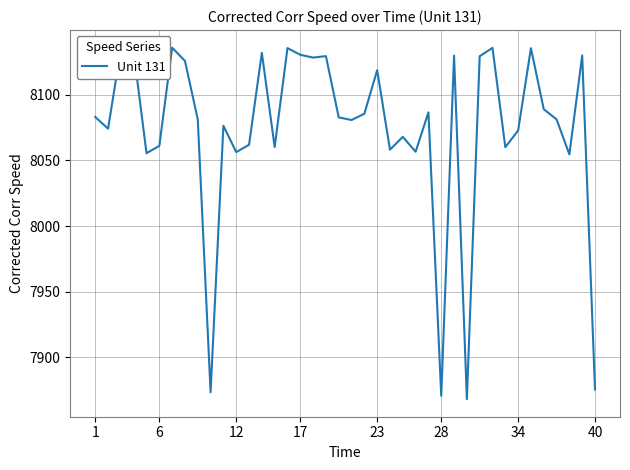

What is the difference between the second highest and minimum values?

267.5